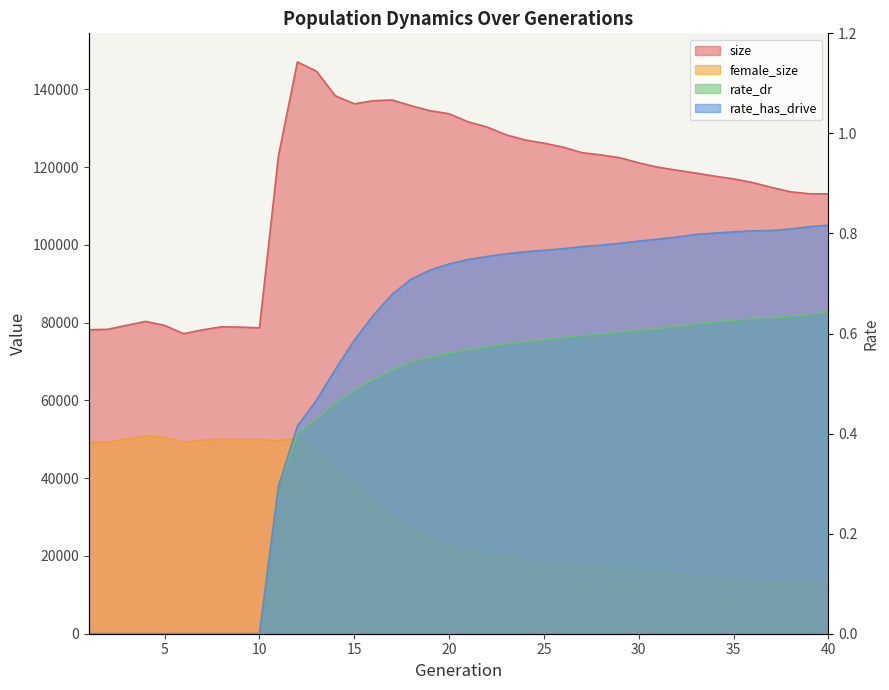

Does the chart have visible grid lines?

No